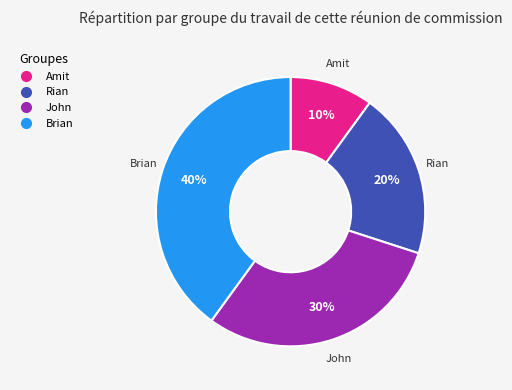

Is it true that Amit is 4% of the pie?

False